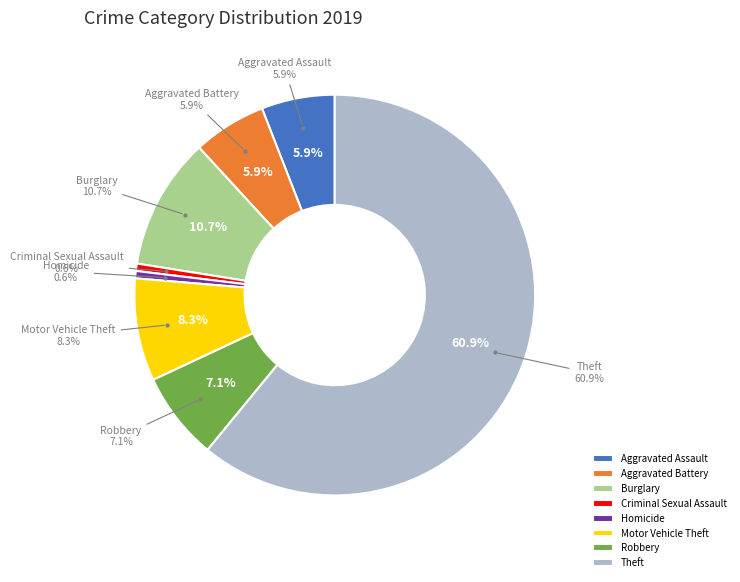

Which category has the biggest portion of the pie?

Theft